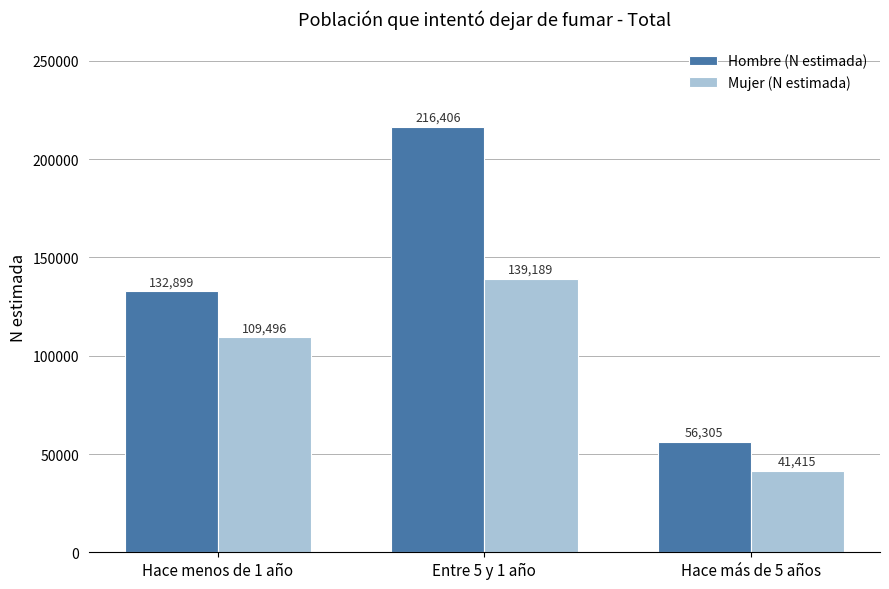

What is the maximum value shown in the chart?

216406